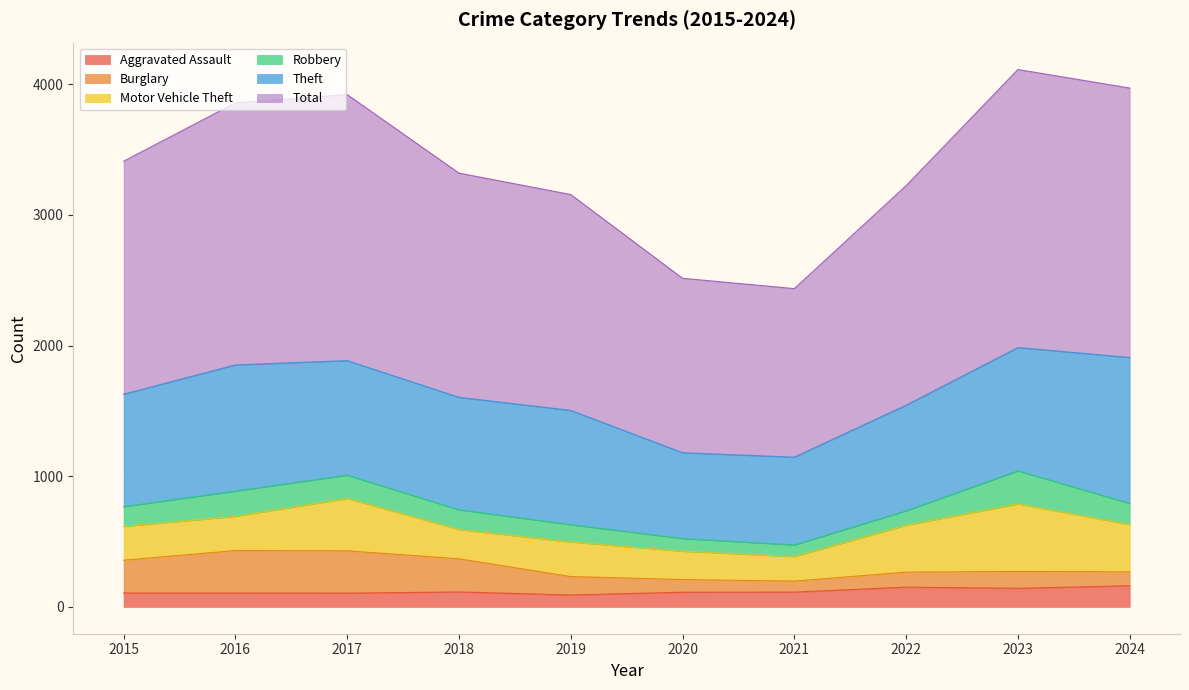

The value of Aggravated Assault at 2019 is 91. True or false?

True